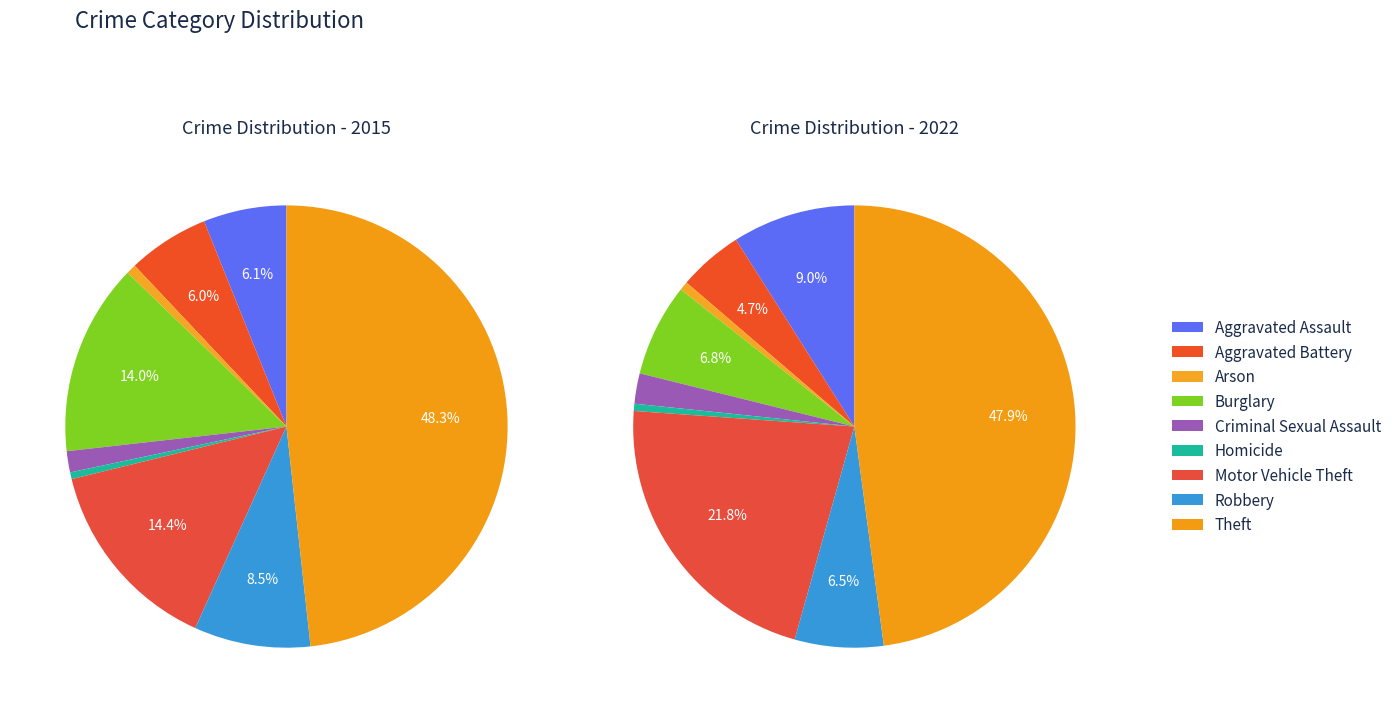

Does any single category account for the majority?

No